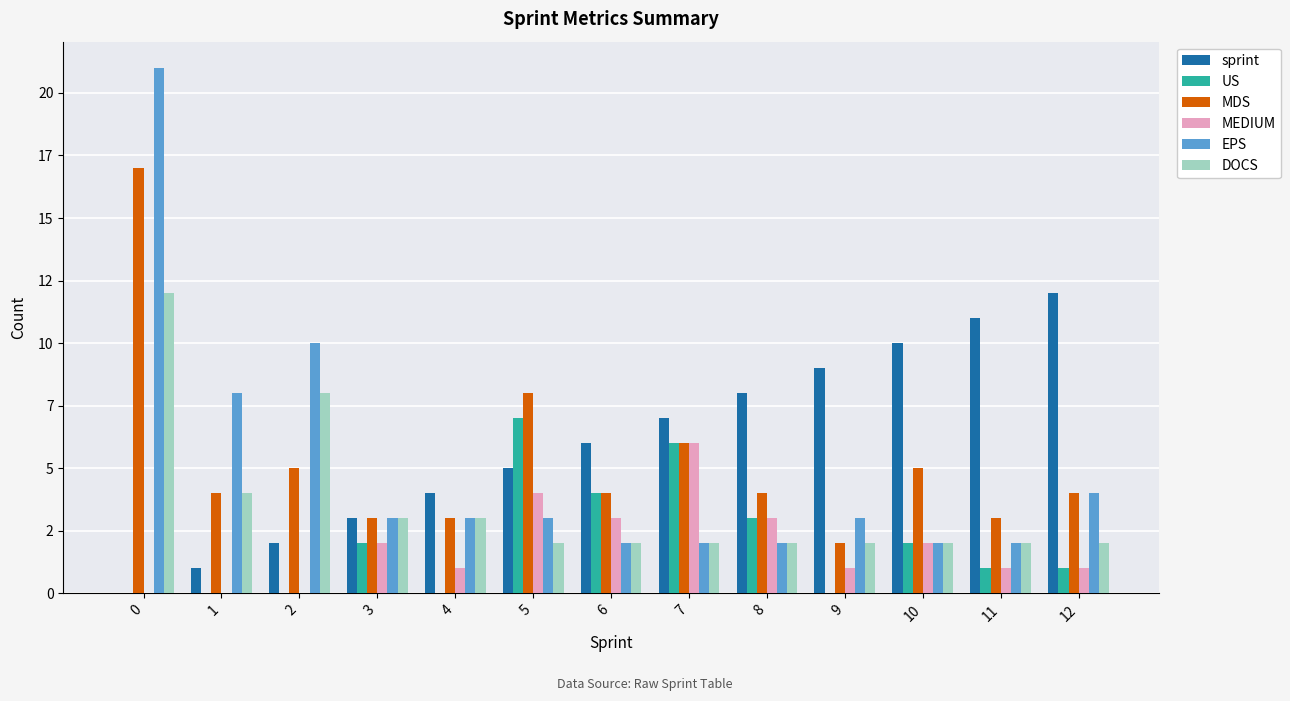

What are all the series names shown in the legend?

sprint, US, MDS, MEDIUM, EPS, DOCS